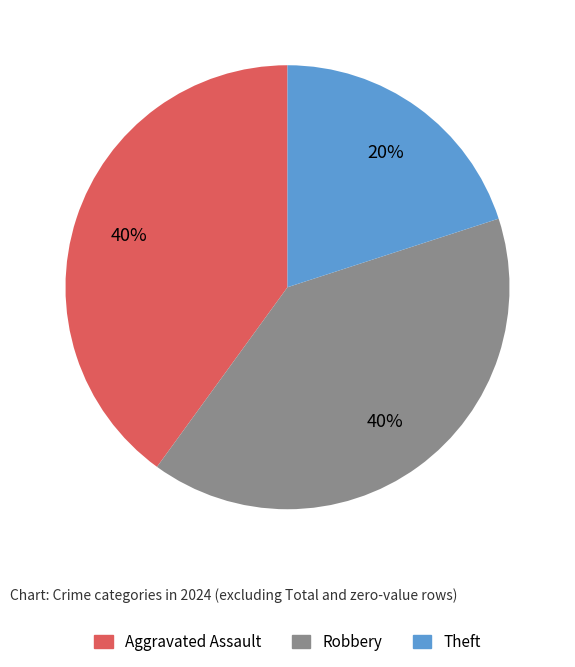

Do Aggravated Assault and Robbery together represent more than half of the pie?

Yes